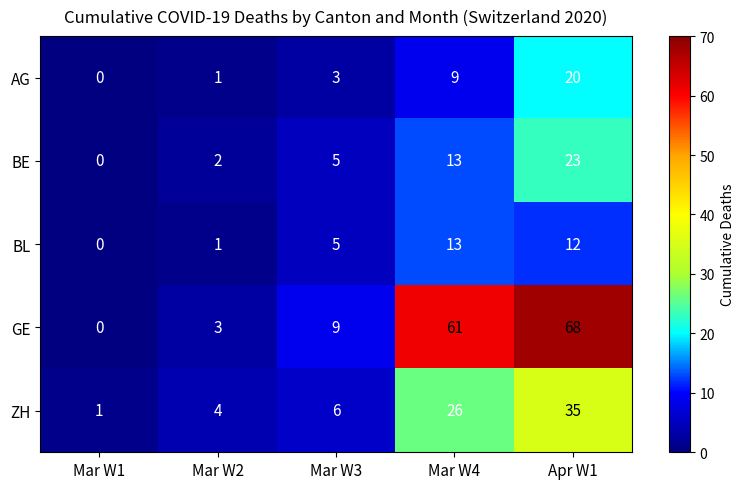

The BE series shows 7 at Mar W3. True or false?

False